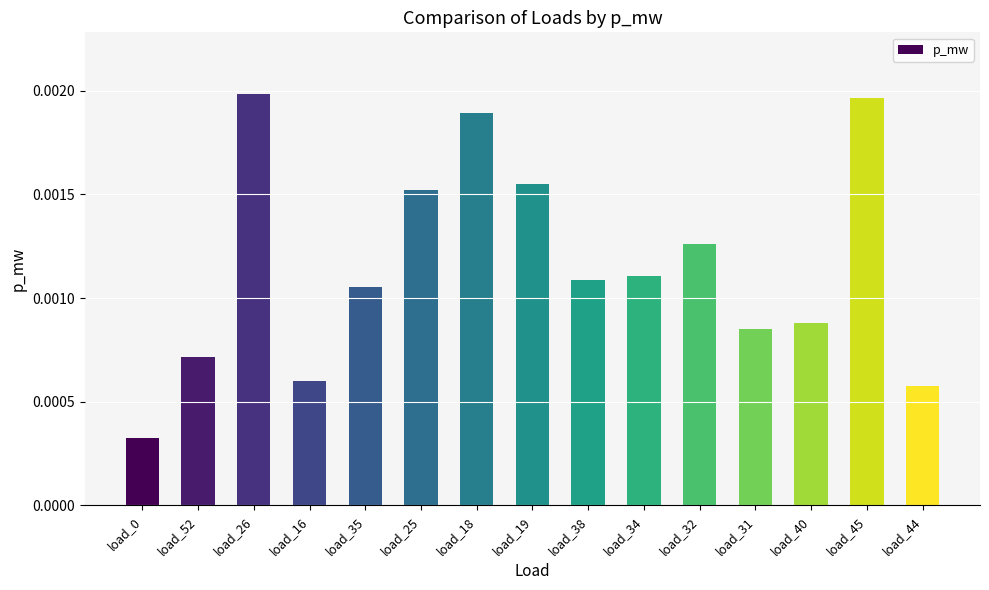

What is the label of the 14th bar from the right?

load_52